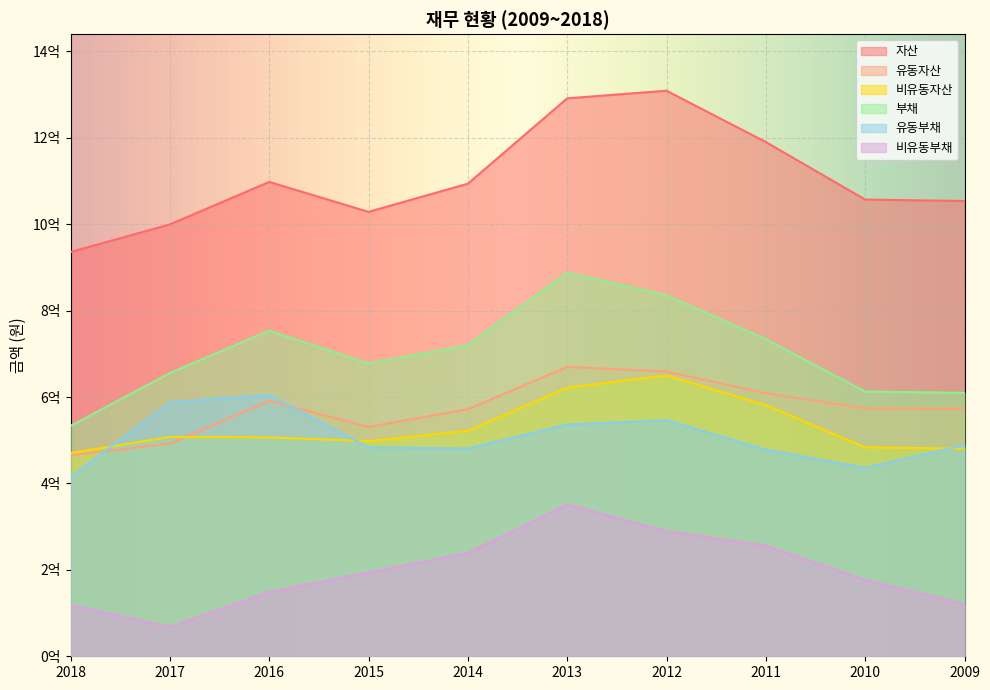

Between which two adjacent categories do 비유동자산 and 유동부채 first intersect?

2018 and 2017